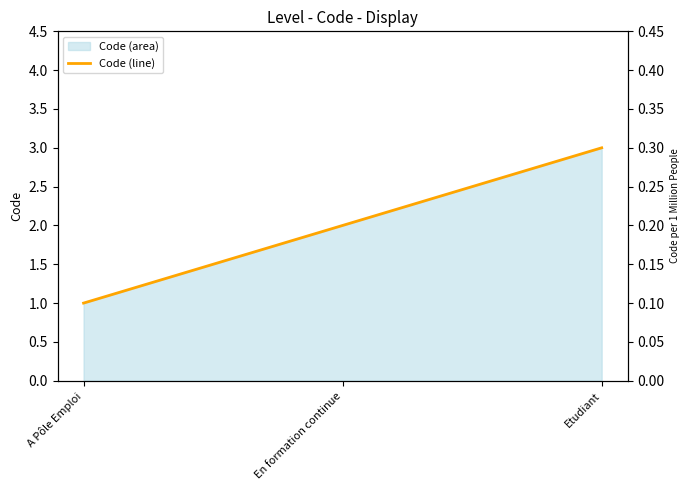

Where does the data first go above 2?

Etudiant